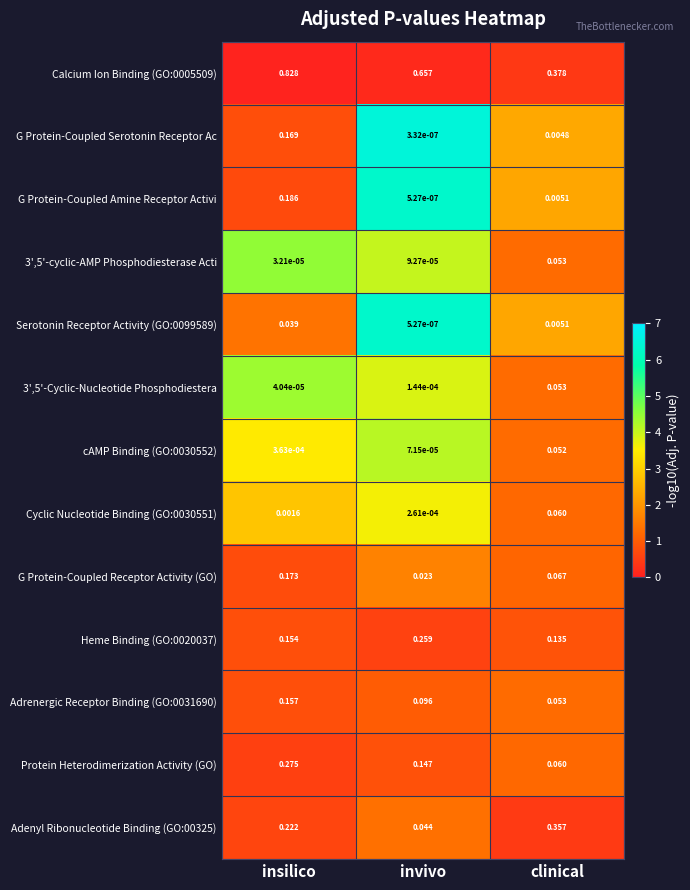

Where is 3',5'-Cyclic-Nucleotide Phosphodiestera nearest to the value 0?

insilico